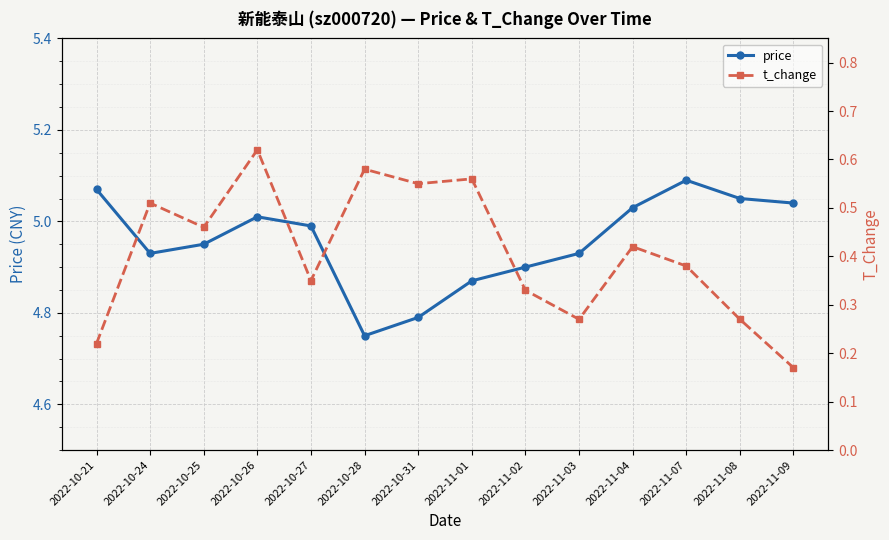

Reading right to left, transcribe all the data shown in this chart.

price: 5.0	5.0	5.1	5.0	4.9	4.9	4.9	4.8	4.8	5.0	5.0	5.0	4.9	5.1
t_change: 0.2	0.3	0.4	0.4	0.3	0.3	0.6	0.6	0.6	0.3	0.6	0.5	0.5	0.2